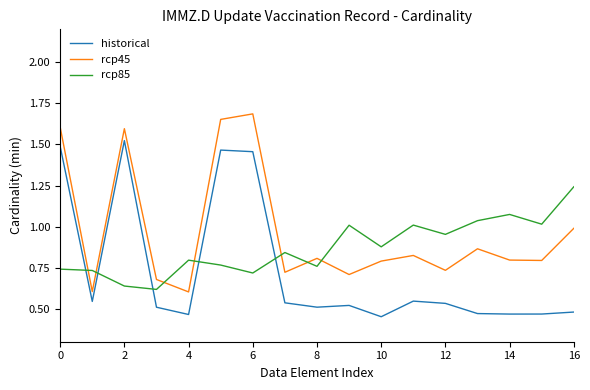

List the series in order of their peak value, highest first.

rcp45, historical, rcp85